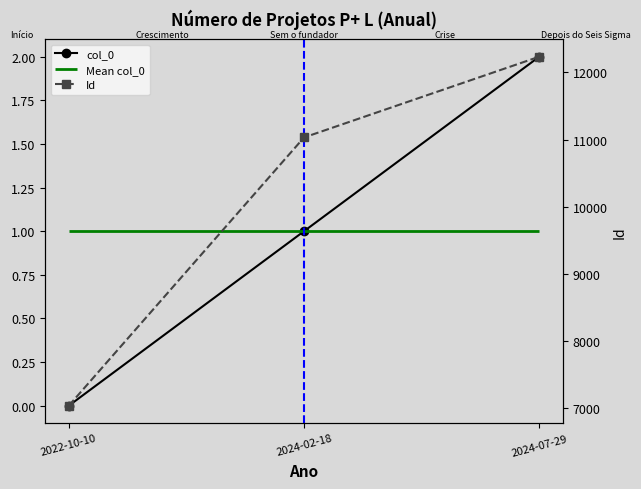

What is the label of the 3rd point from the left?

2024-07-29